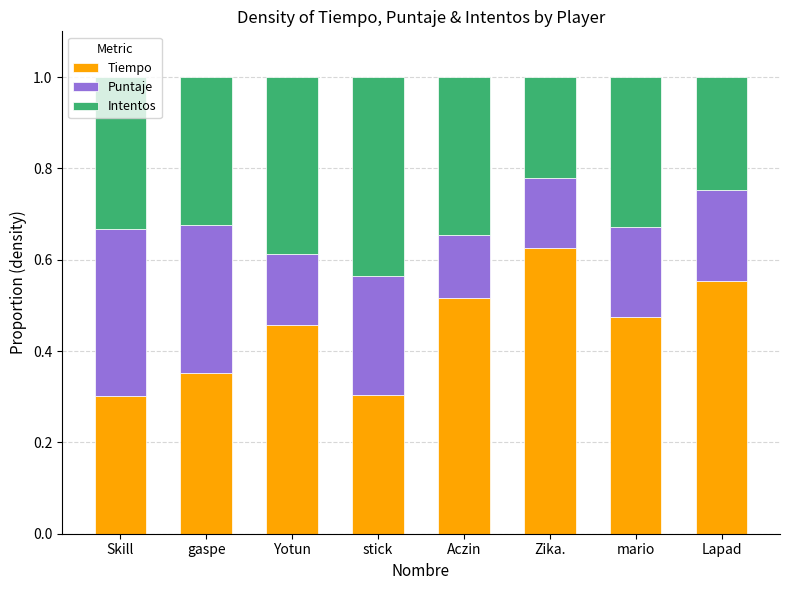

What is the total value across all series at Yotun?

1.0